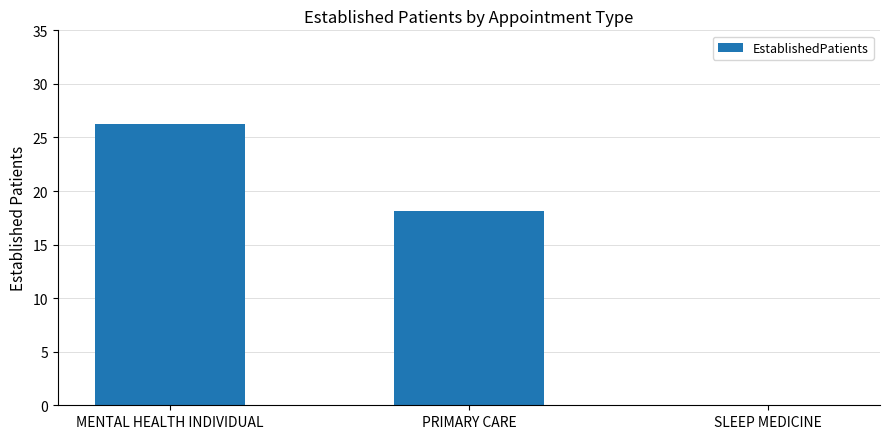

The chart shows a value of 26.3 at MENTAL HEALTH INDIVIDUAL. True or false?

True